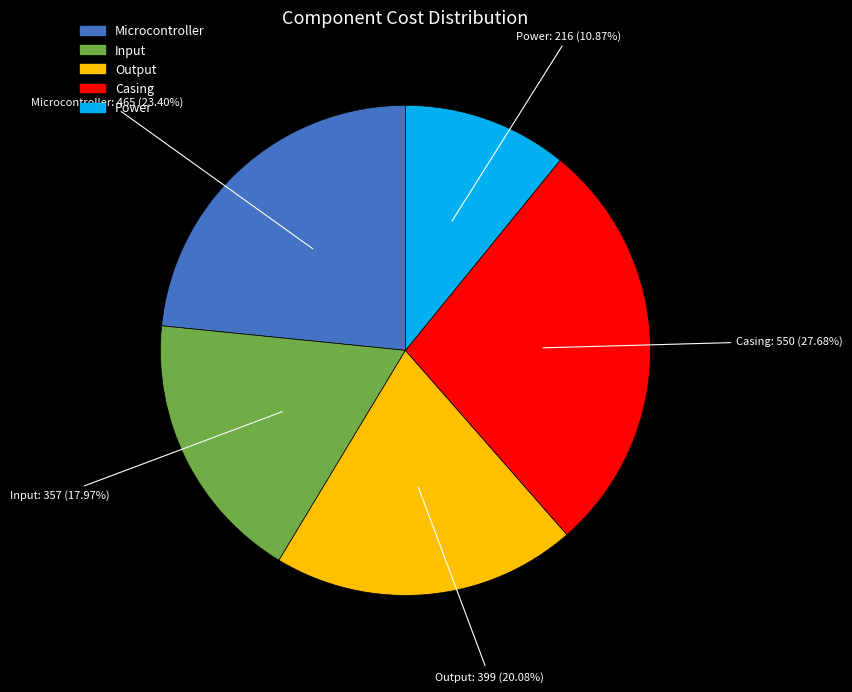

Which category has the biggest portion of the pie?

Casing